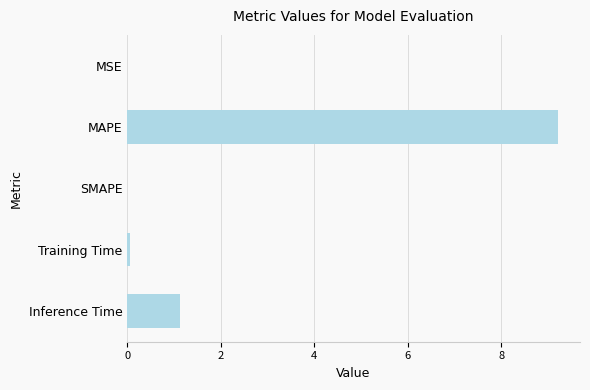

Approximately how many times larger is the value at MAPE compared to Inference Time?

8.1